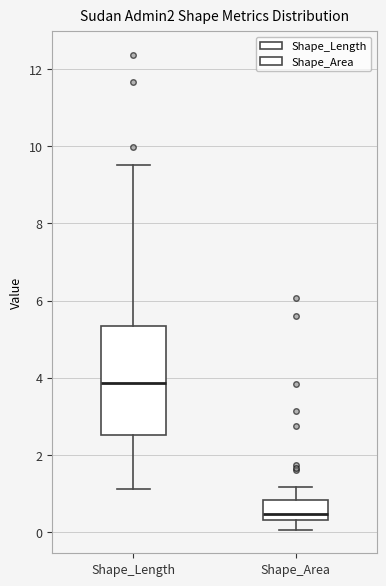

Where is the lower edge of the box for Shape_Length on the y-axis? The values are not printed on the chart, so give them approximately, as read against the axis.

2.6